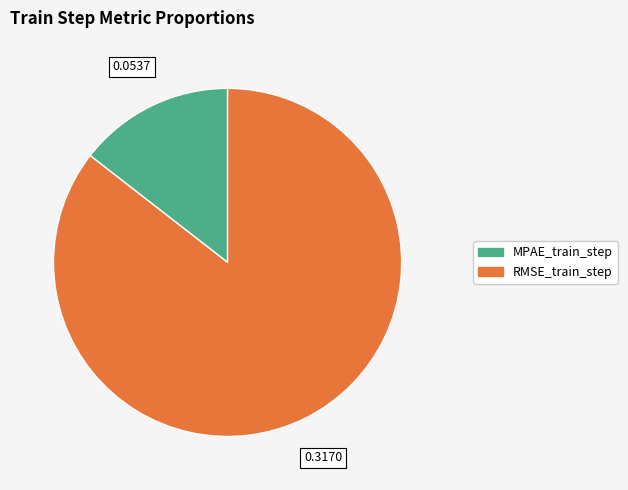

Rank the categories by value from lowest to highest.

MPAE_train_step, RMSE_train_step